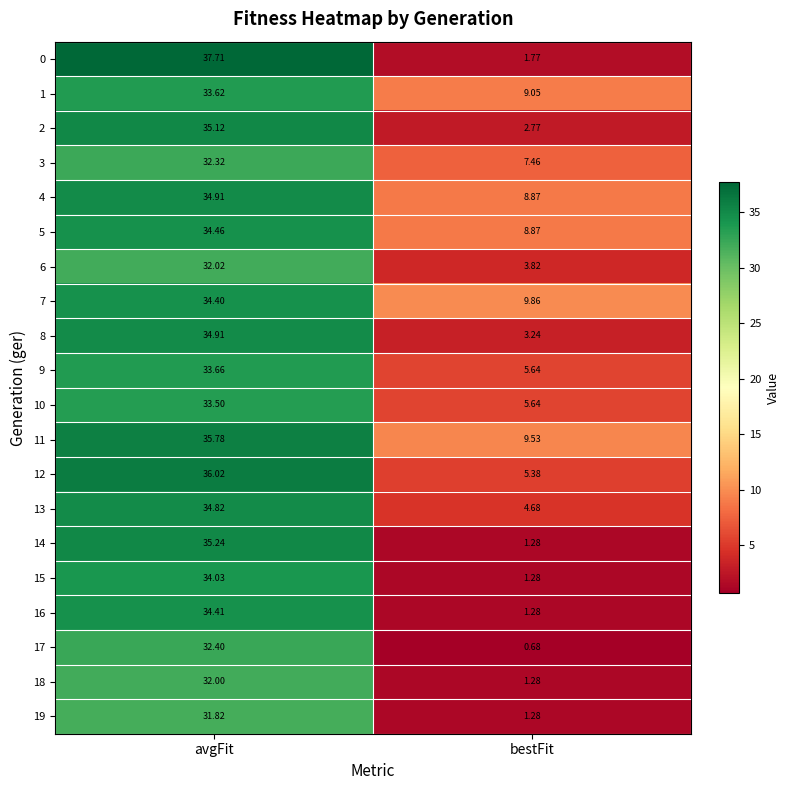

Is the value of 0 at bestFit greater than the value of 16 at bestFit?

Yes